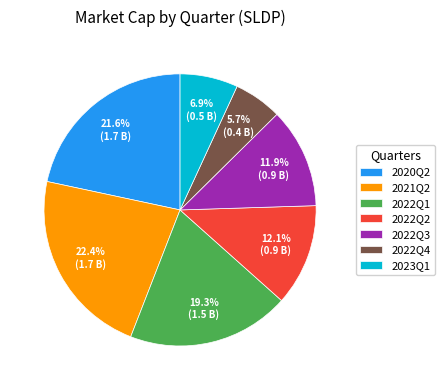

Count the number of slices in the pie.

7